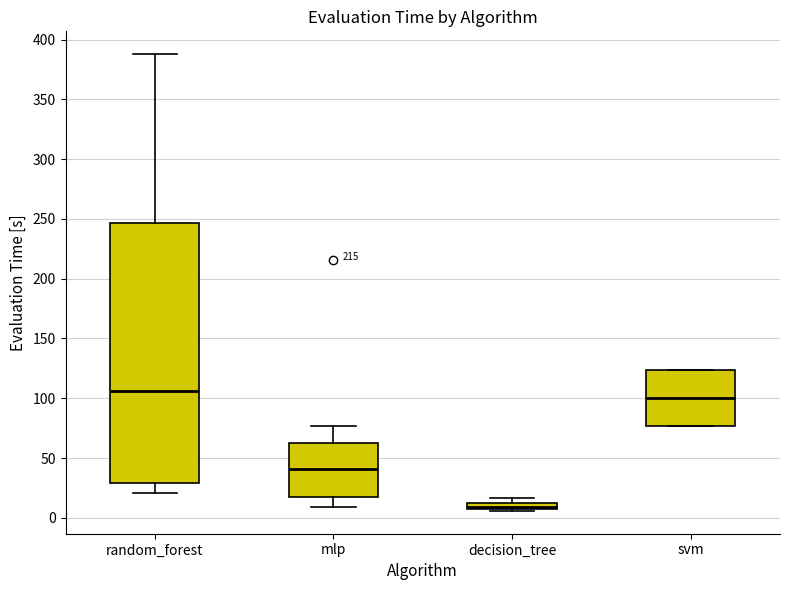

Comparing the boxes themselves (not the whiskers), which one is the tallest?

random_forest